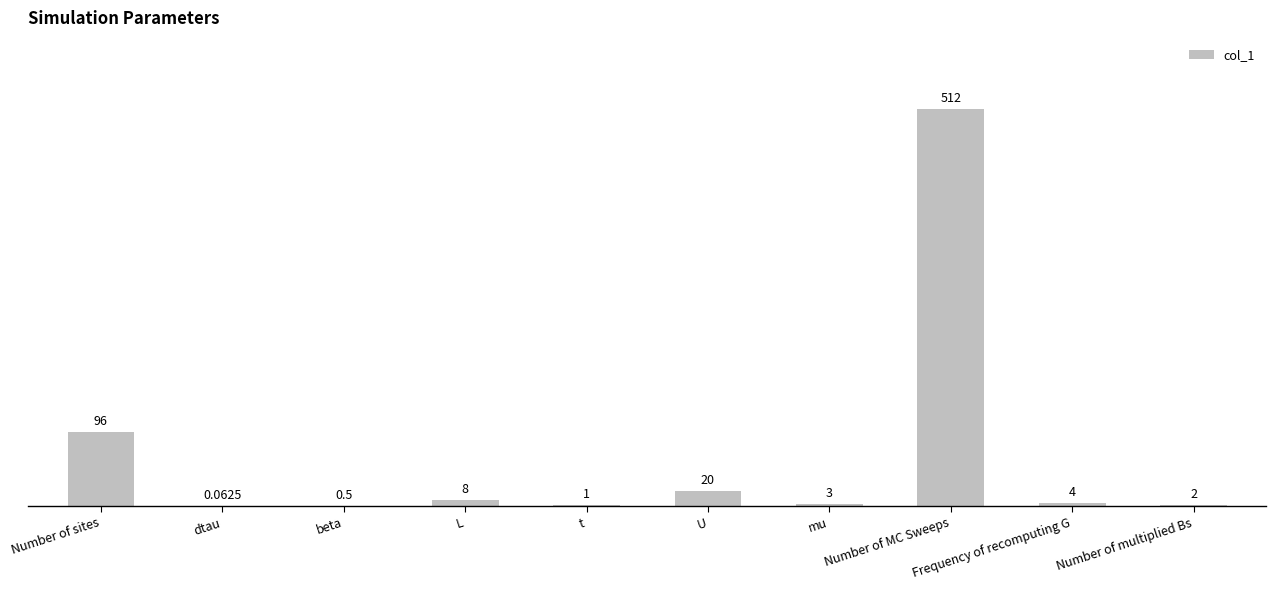

Where does the data first go above 4?

Number of sites